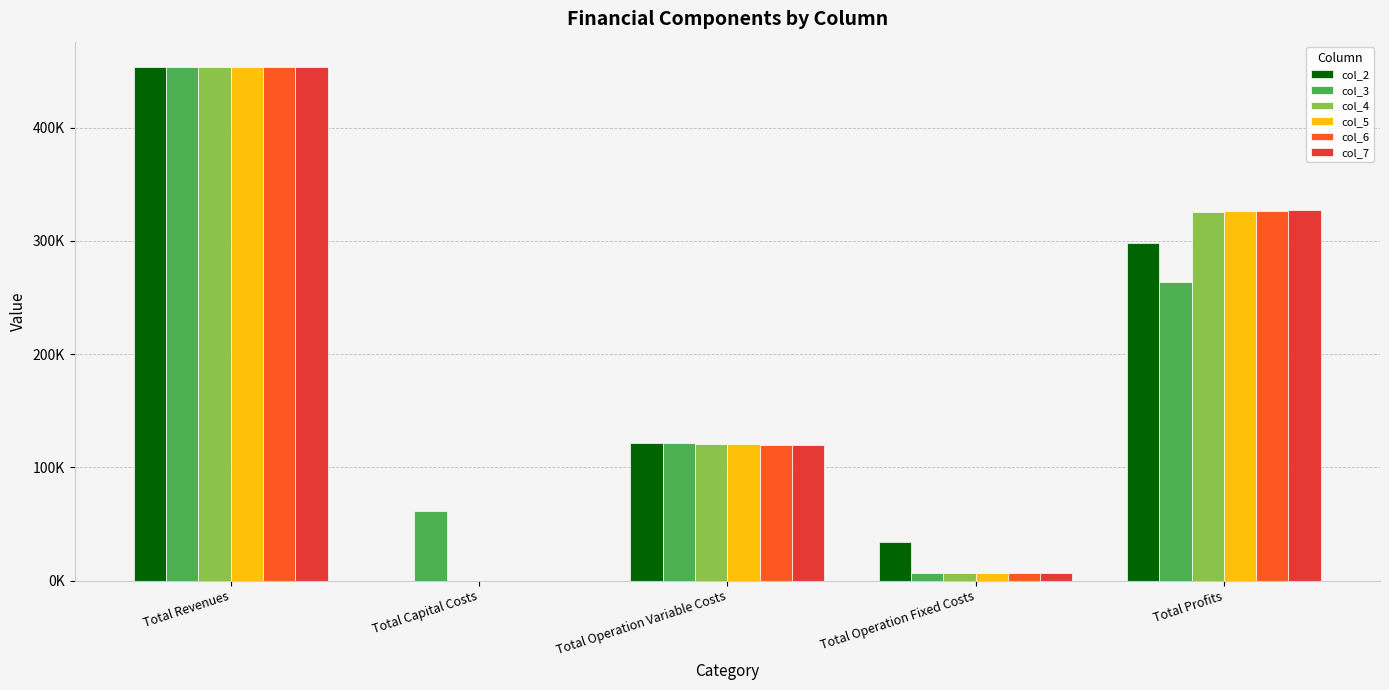

Which category has the lowest value in the col_7 series?

Total Capital Costs